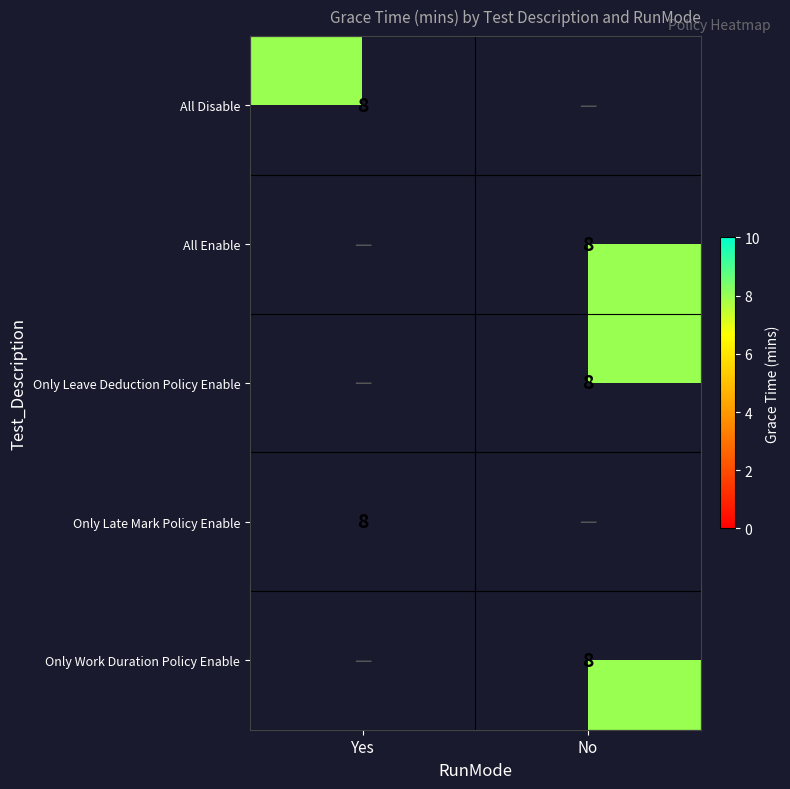

How many series are shown in this chart?

5